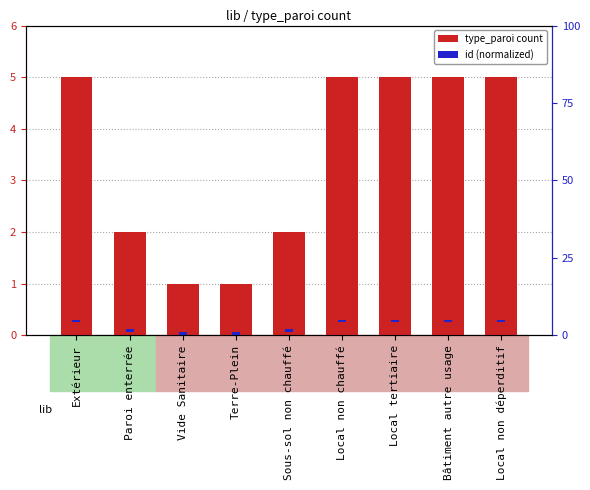

What is the sum of the id (normalized) values at Sous-sol non chauffé and Terre-Plein?

1.6